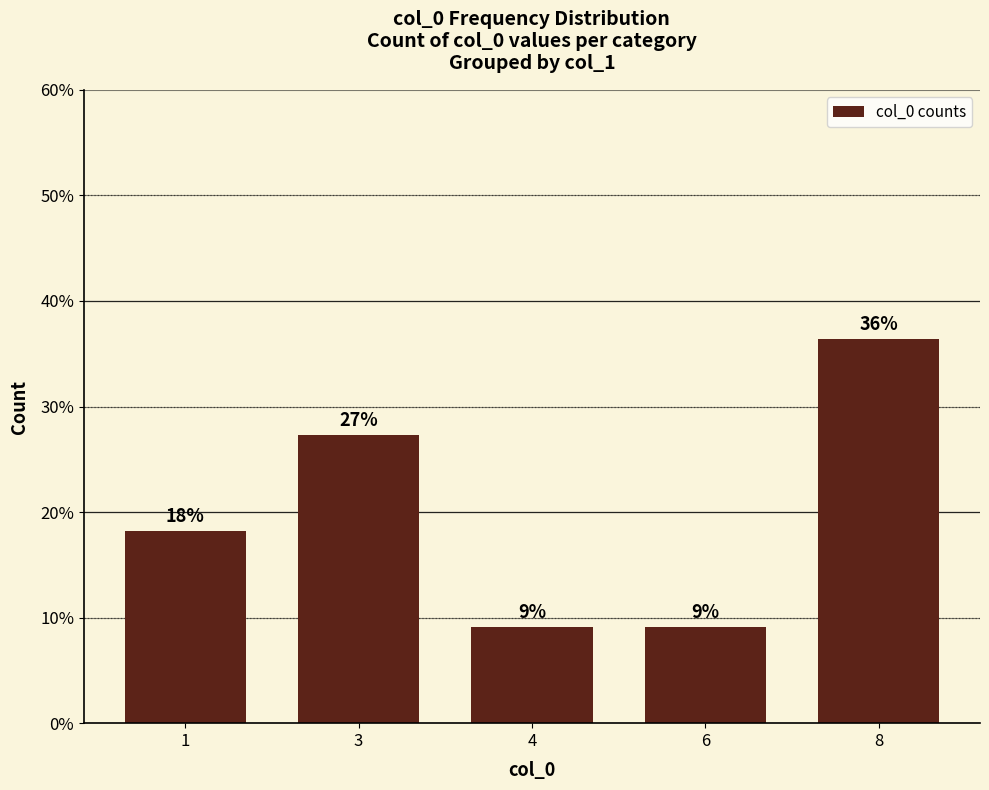

How many bars are there in total?

5